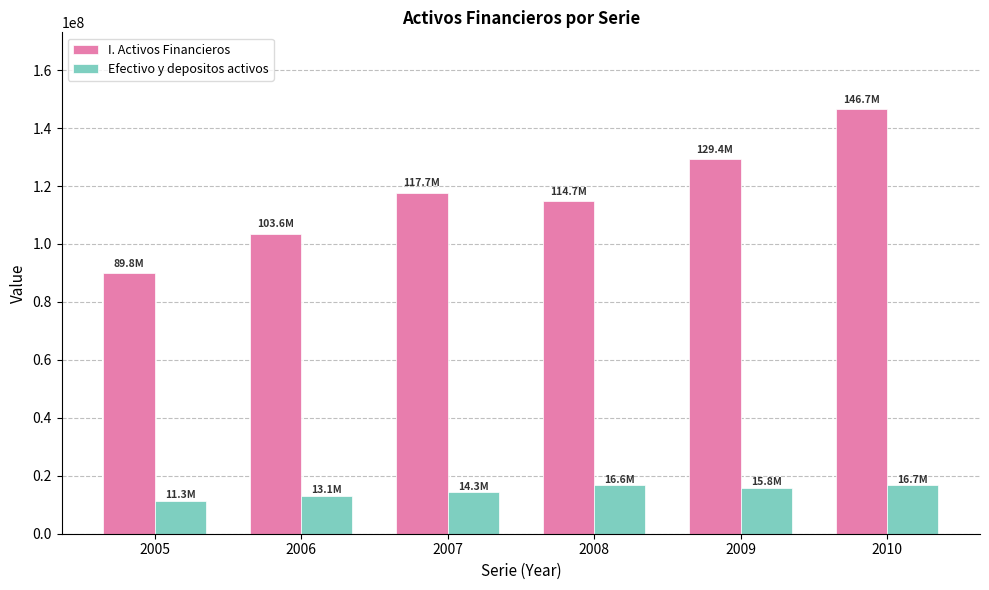

Between 2005 and 2009, which series saw the biggest shift?

I. Activos Financieros